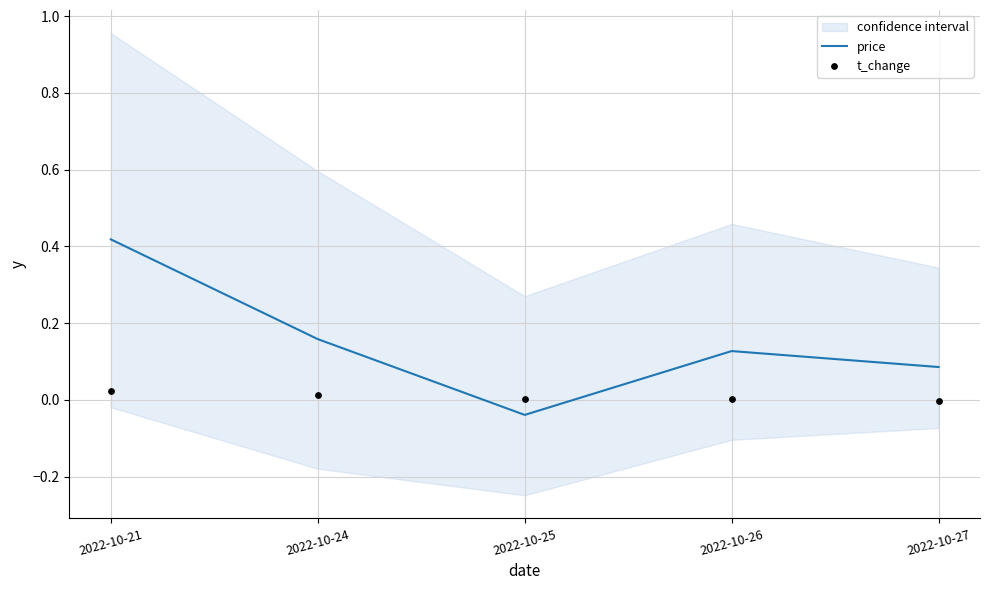

At which label is price closest to 0?

2022-10-25